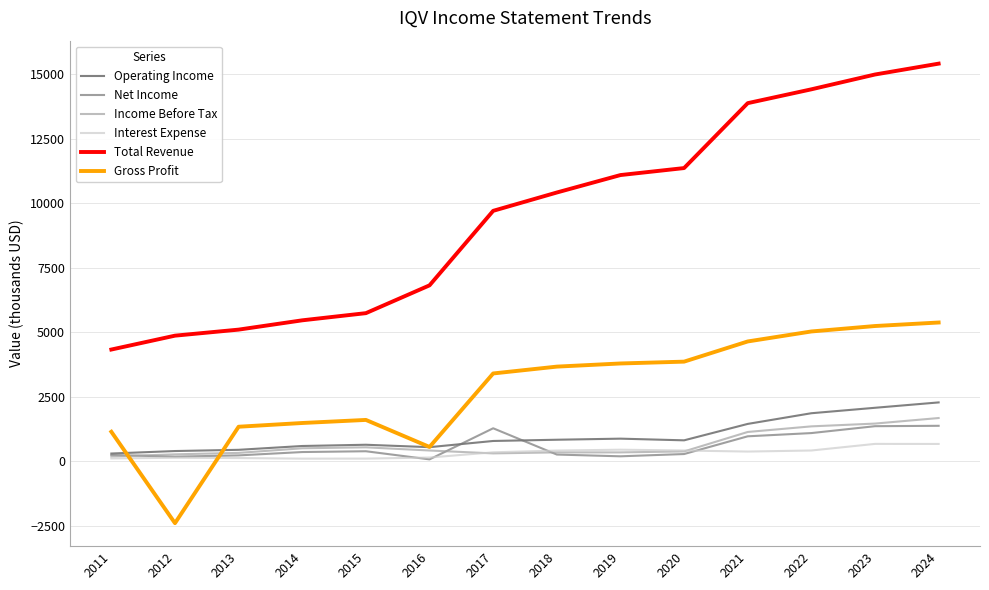

Which category has the lowest value in the Total Revenue series?

2011